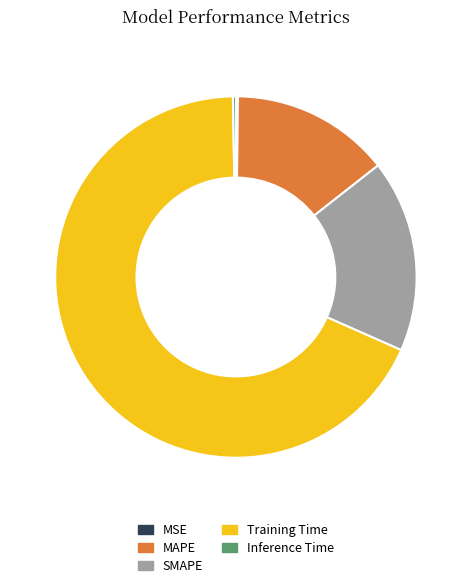

Is it true that MAPE is 14% of the pie?

True